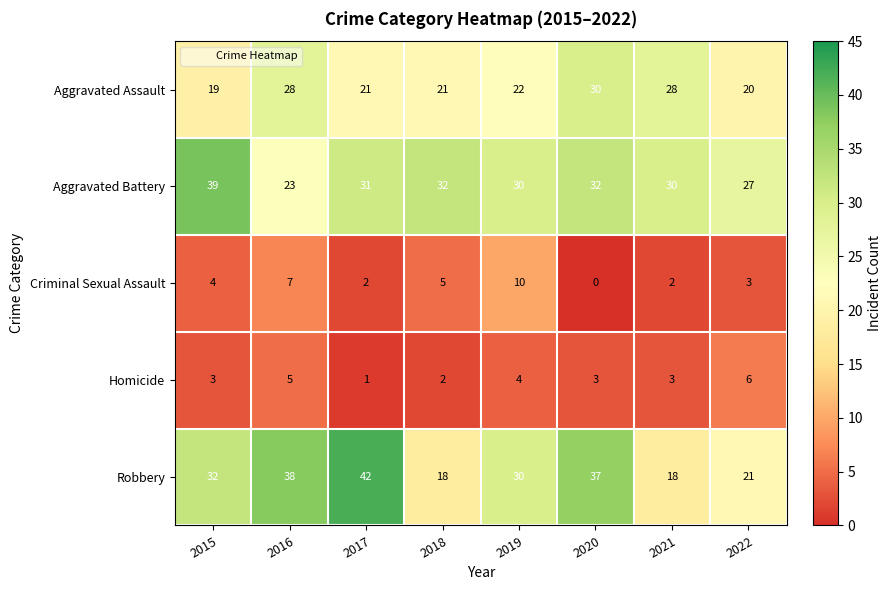

Which series has the largest total across all categories?

Aggravated Battery